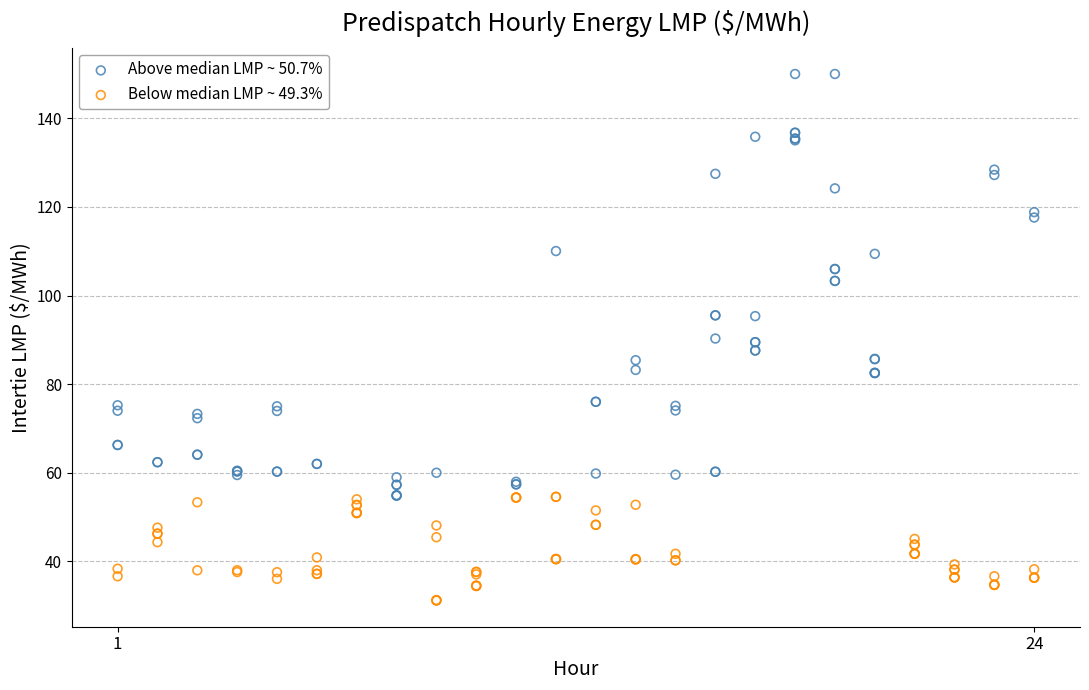

Which series contains the lowest Y value?

Below median LMP ~ 49.3%